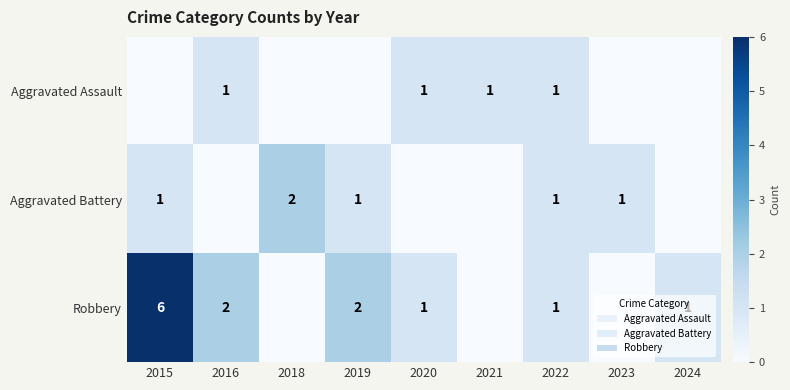

The Robbery series shows 3 at 2016. True or false?

False